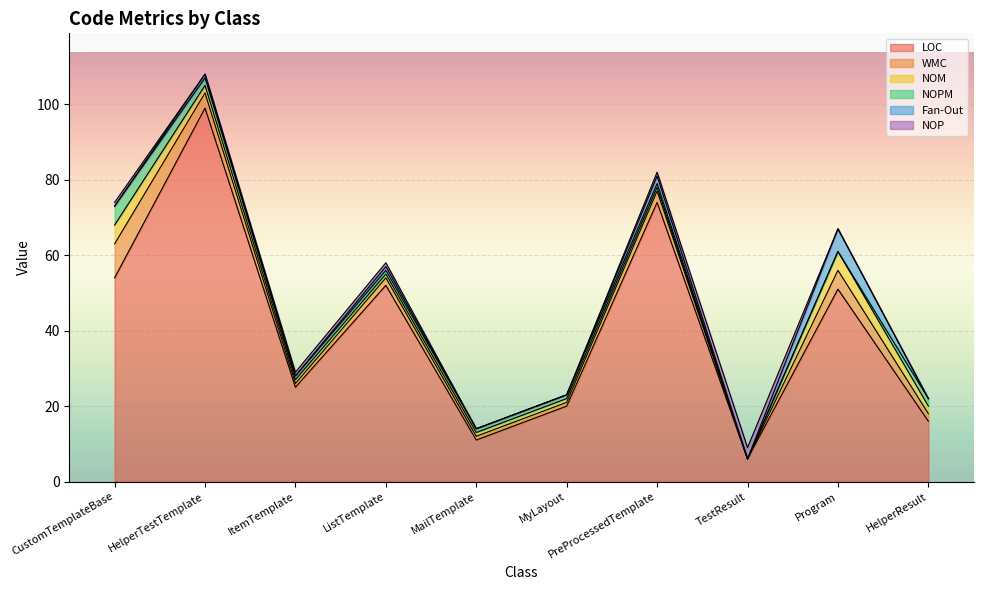

Where does the LOC series first go above 51?

CustomTemplateBase